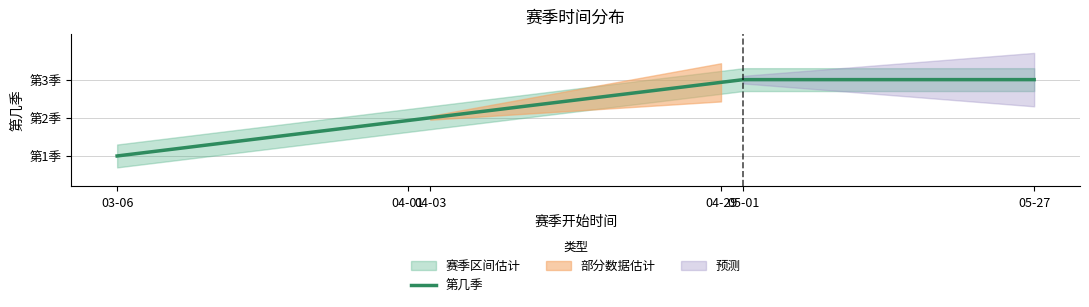

What position from the left is 2019-5-1?

3